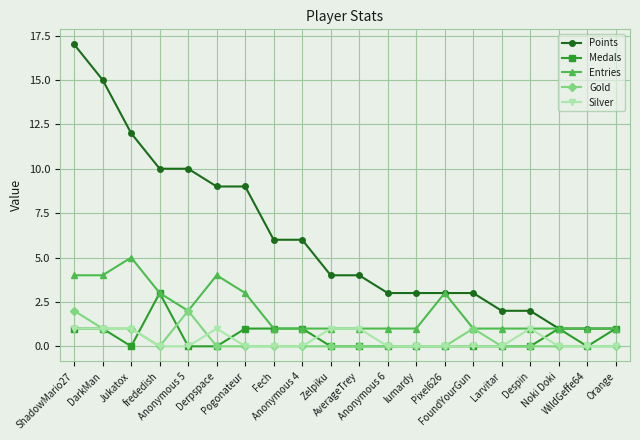

Which series has the widest spread of values?

Points